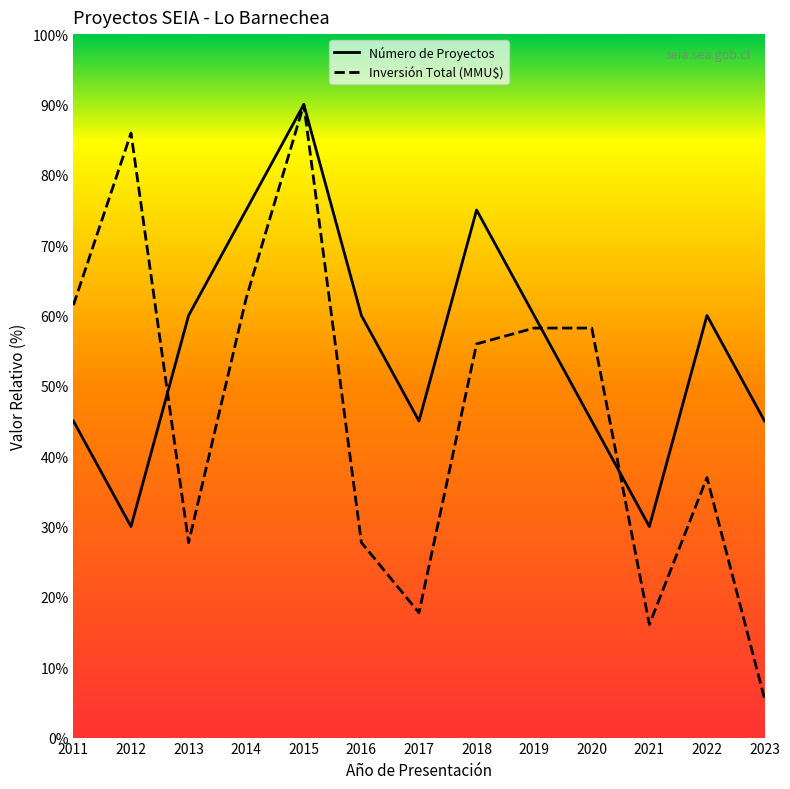

Count the Número de Proyectos values in the range 45 to 60.

8